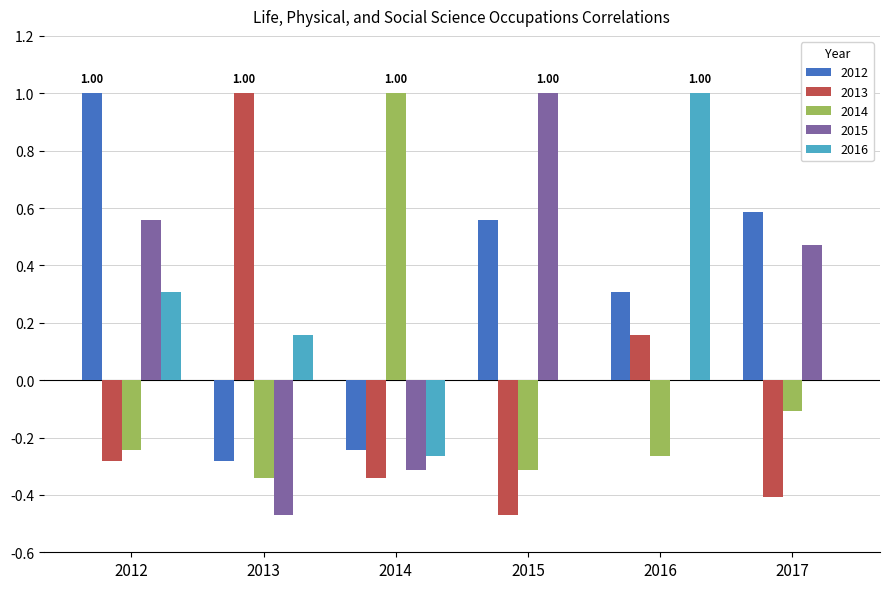

What is the sum of the 2015 values at 2016 and 2015?

1.0